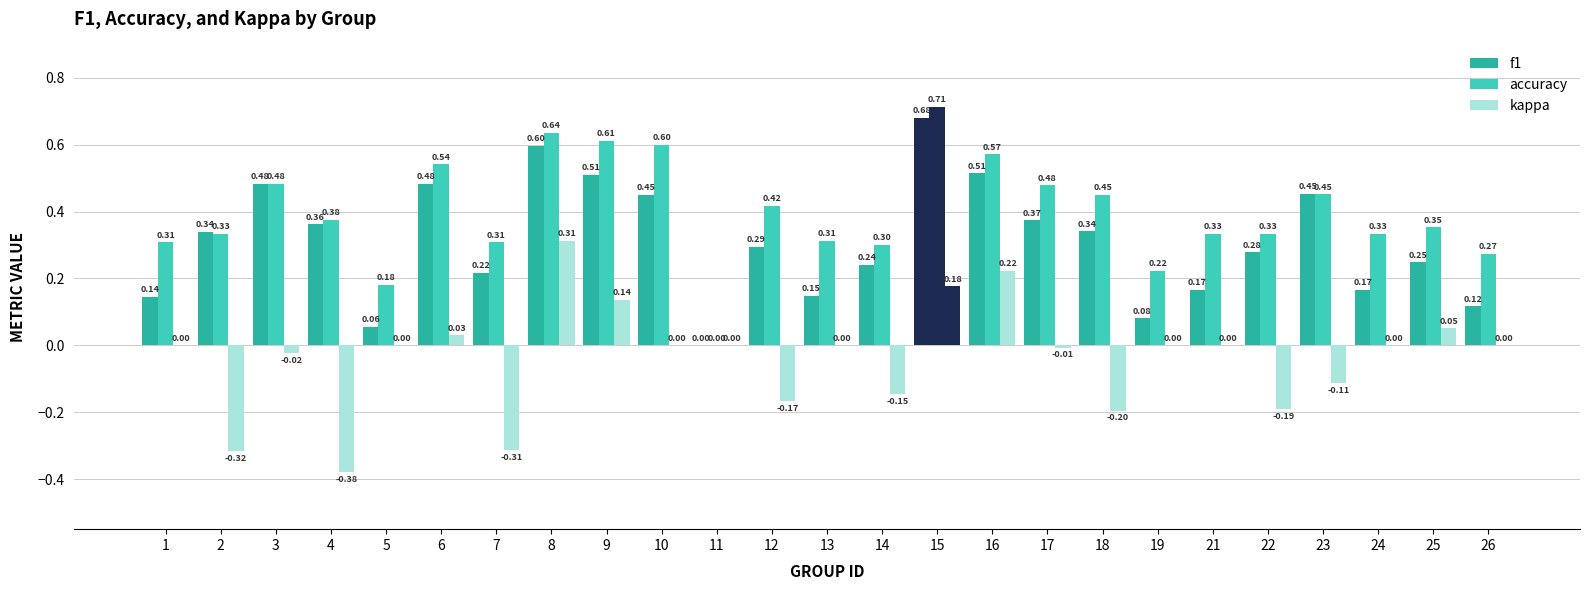

Which series has the largest range (max minus min)?

accuracy